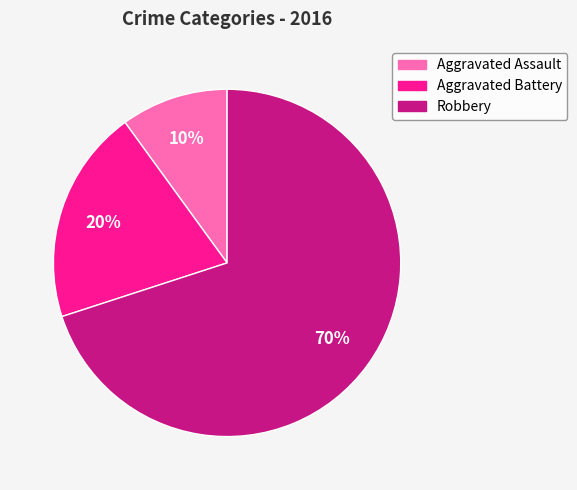

Does Robbery represent more than half of the total?

Yes